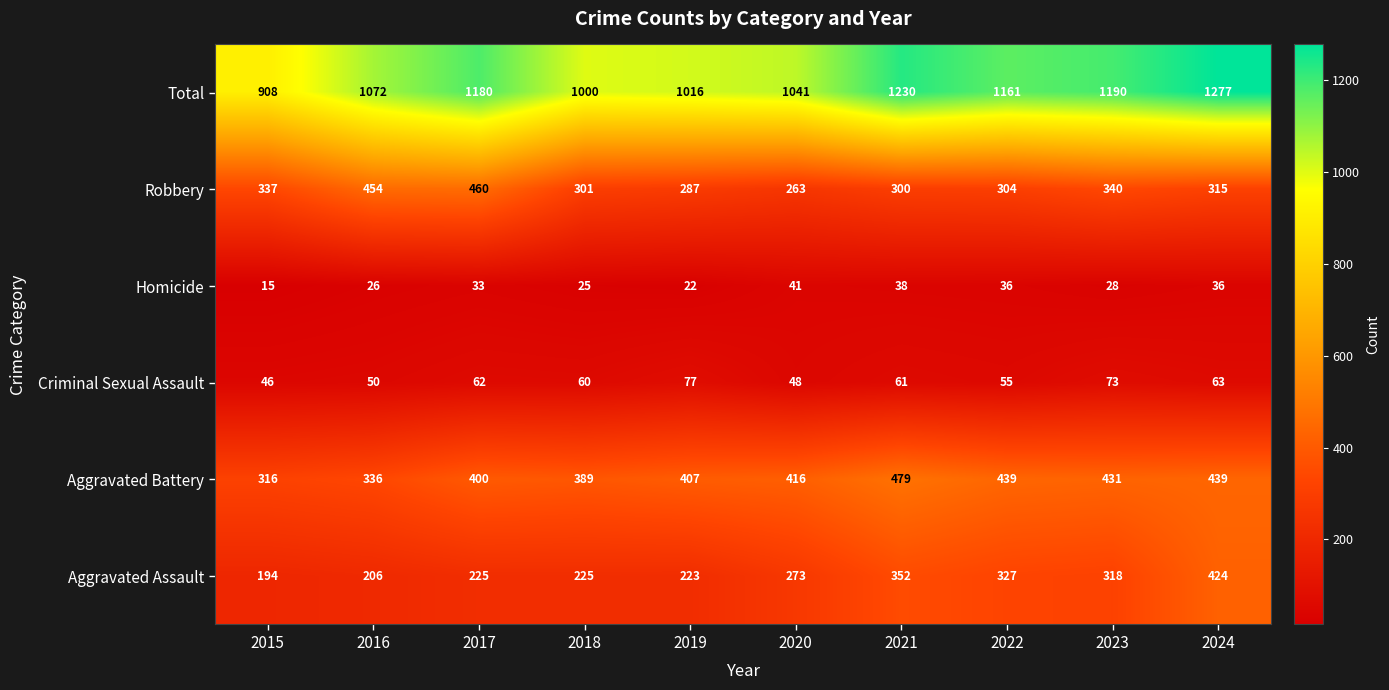

Where is Robbery nearest to the value 361?

2023